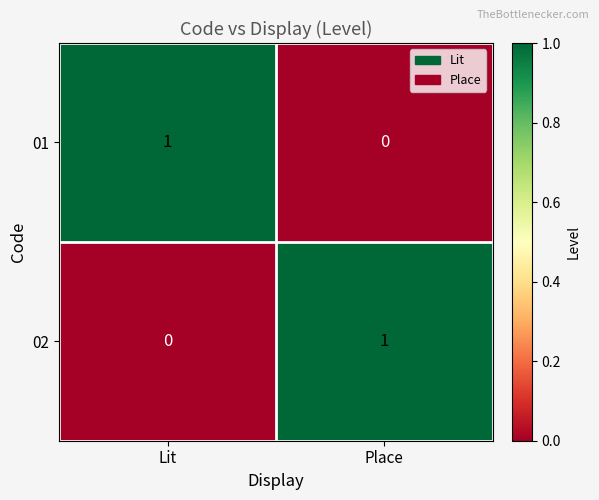

Reading left to right, extract all data points from this chart.

01: Lit=1	Place=0
02: Lit=0	Place=1